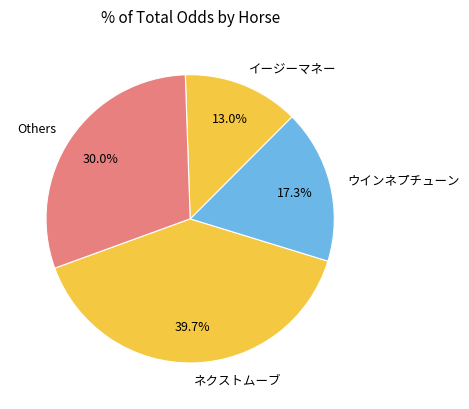

What is the ratio of the value at ネクストムーブ to the value at Others?

1.3